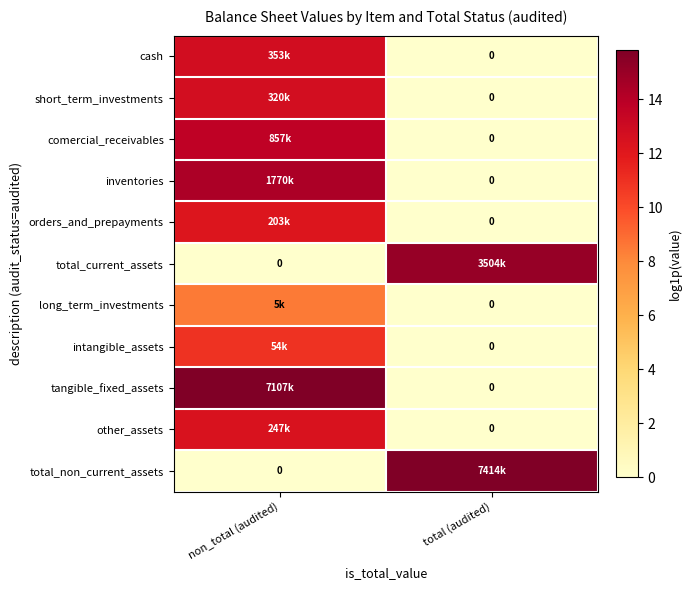

At which category is the sum across all series the highest?

non_total (audited)